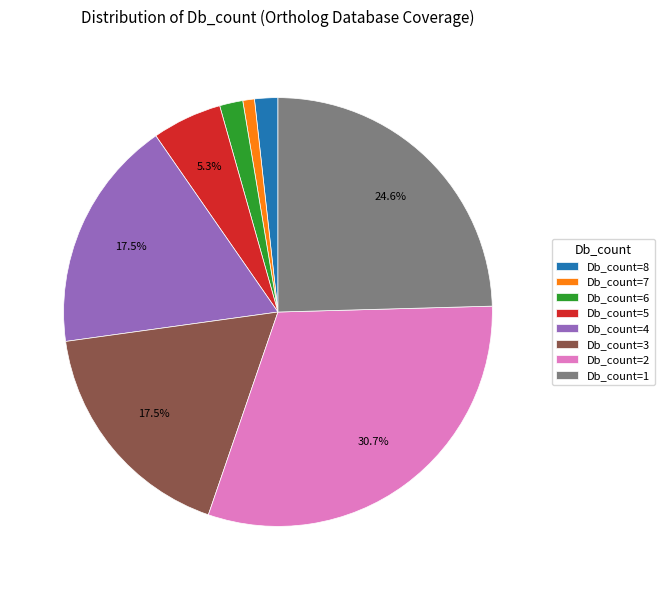

How many slices are in this pie chart?

8